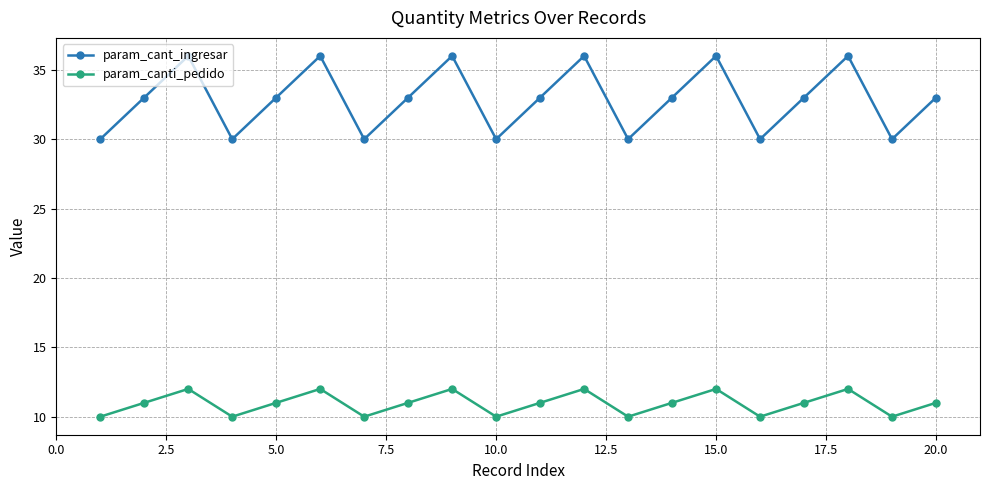

What are all the series names shown in the legend?

param_cant_ingresar, param_canti_pedido